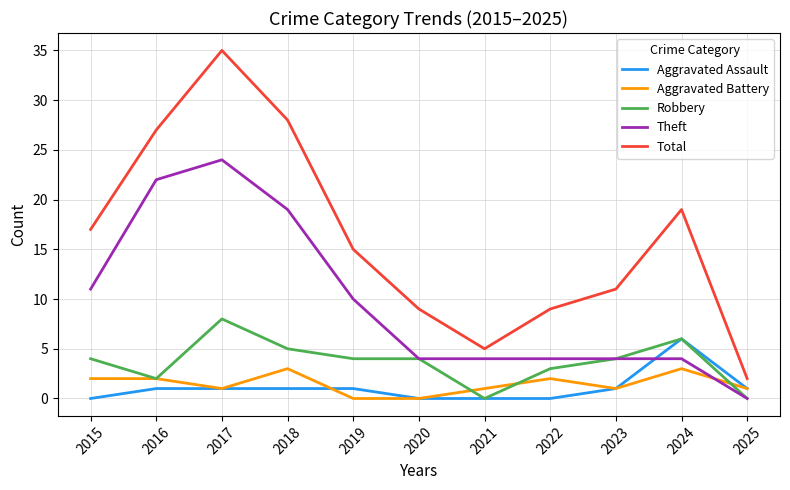

What is the average value of the Robbery series?

4